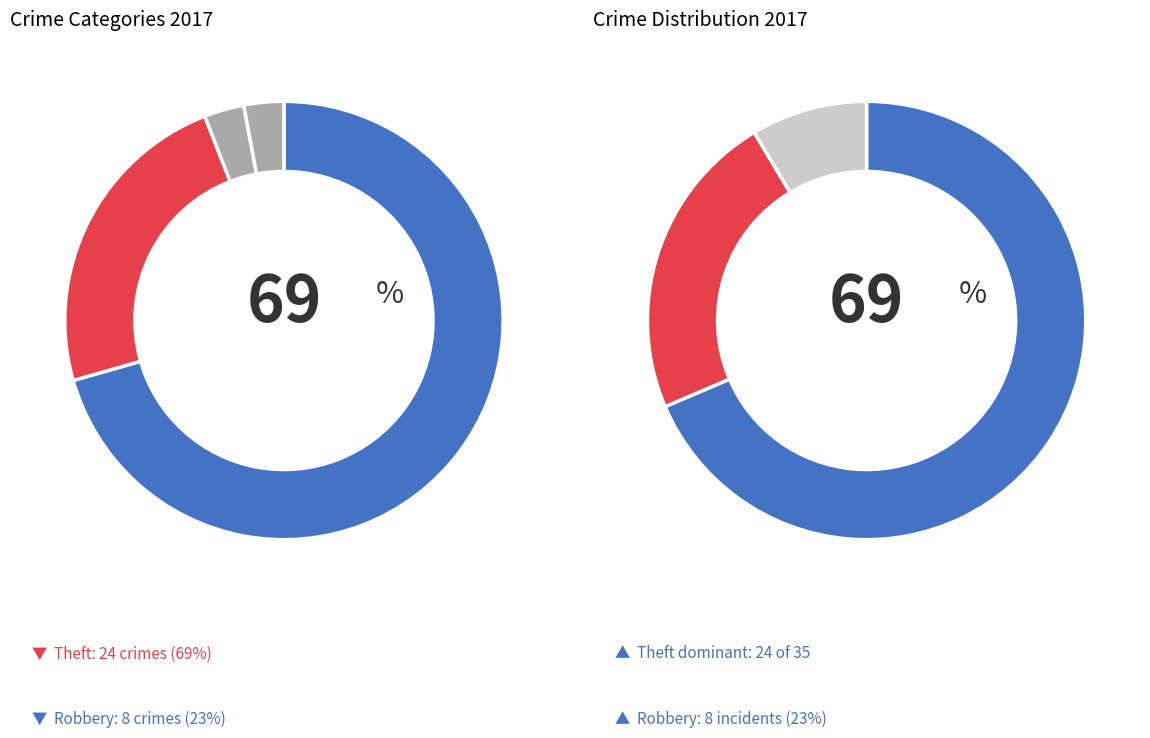

To the nearest percent, what is the combined percentage of Aggravated Assault and Aggravated Battery?

6%